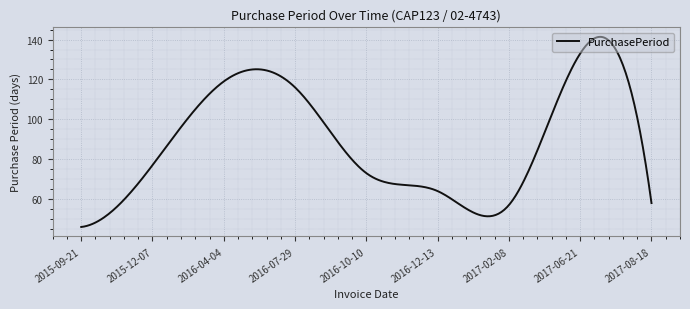

What is the minimum value shown in the chart?

46.0